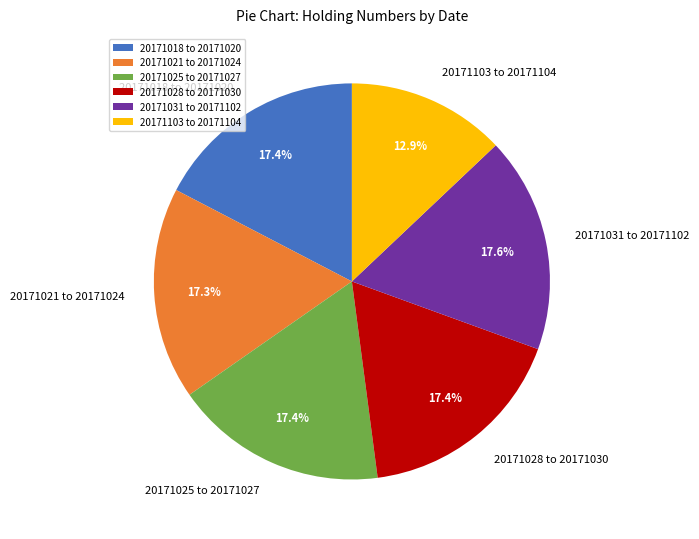

How many segments does this pie chart have?

6